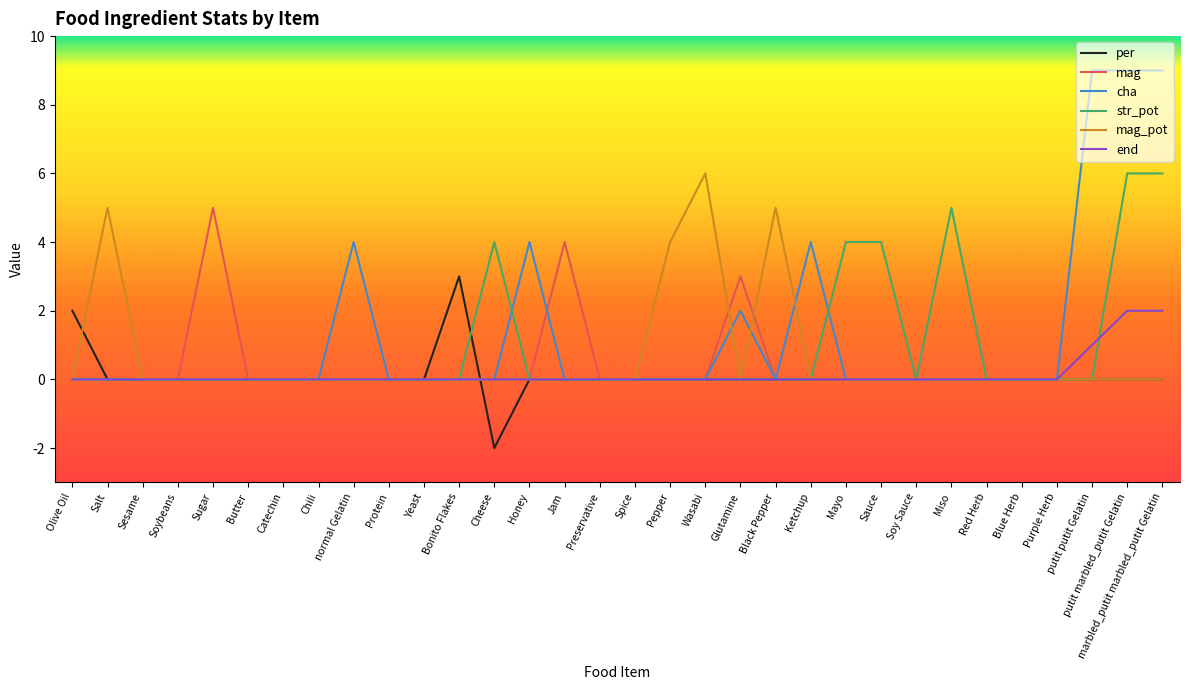

What are all the series names shown in the legend?

per, mag, cha, str_pot, mag_pot, end